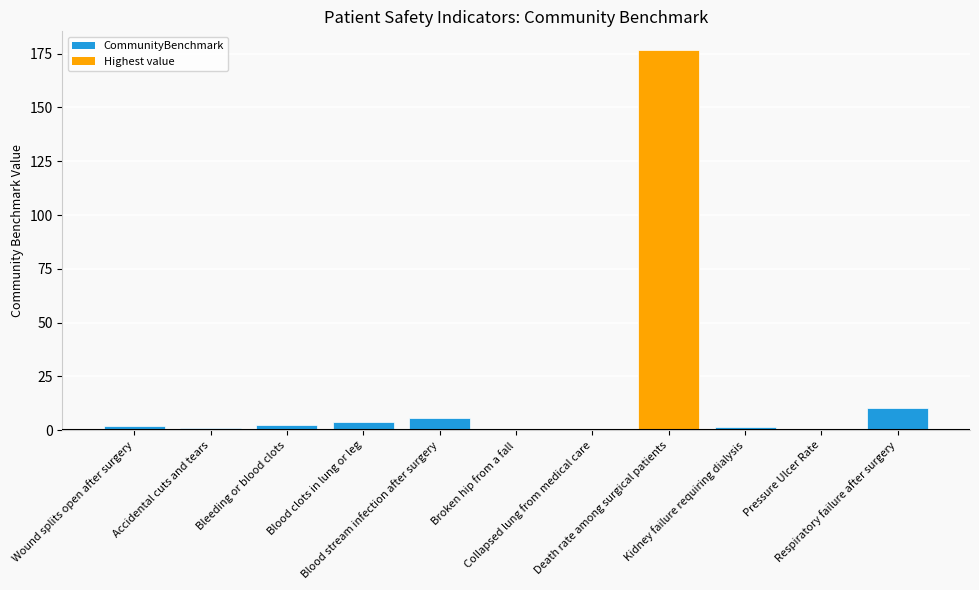

True or false: the data shows 3.9 at Blood clots in lung or leg.

True